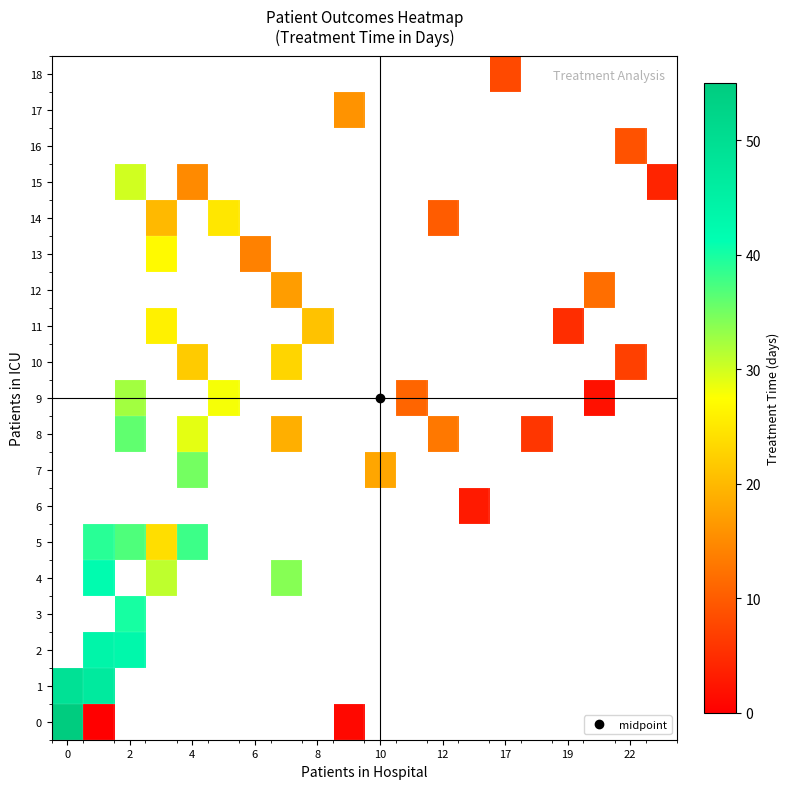

How many categories are shown in the chart?

20